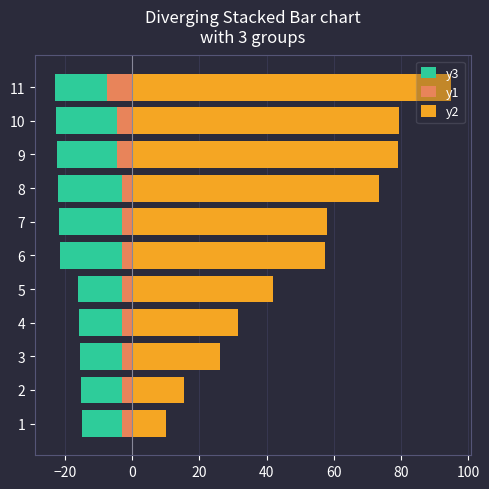

How many data points does each series have?

11